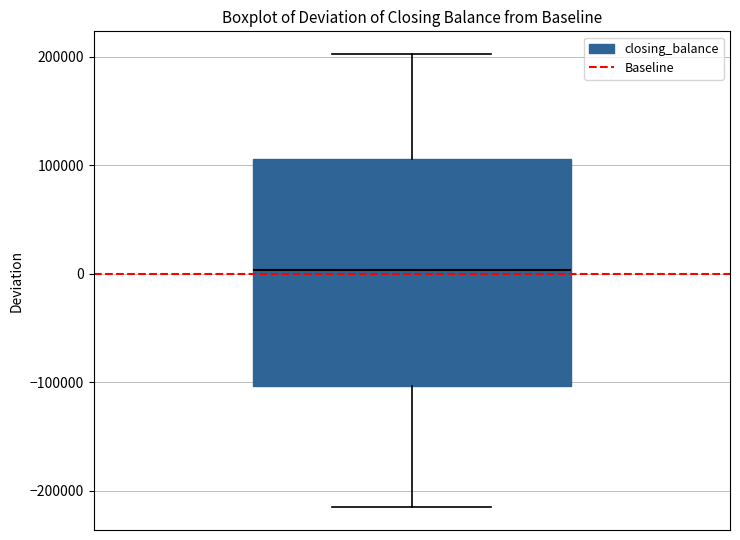

Read this box plot against the y-axis: the position of the median line, the range covered by the box, and the ends of both whiskers. The values are not printed on the chart, so give them approximately, as read against the axis.

median 0, box -100000 to 110000, whiskers -220000 to 200000